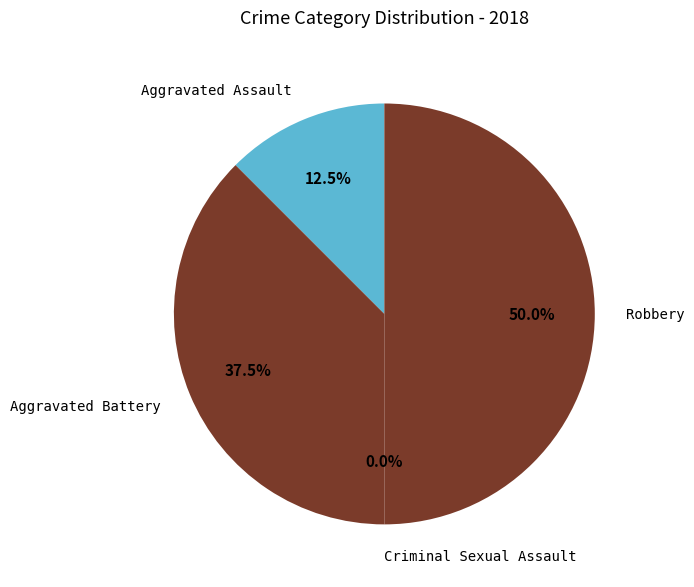

How many slices are in this pie chart?

4